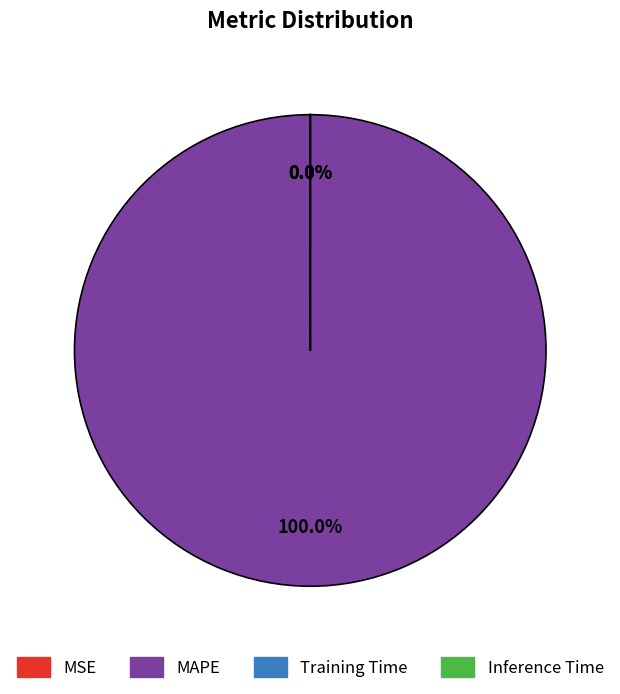

Does any single category account for the majority?

Yes